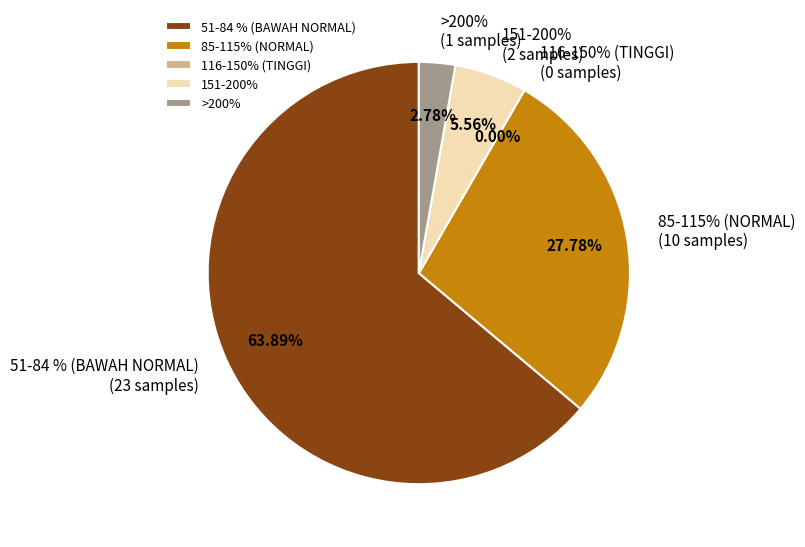

What is the ratio of the value at 85-115% (NORMAL) to the value at >200%?

10.0